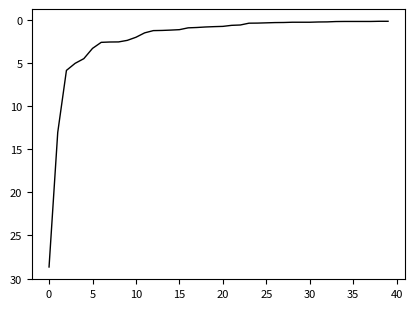

What is the difference between the maximum and minimum values?

28.5